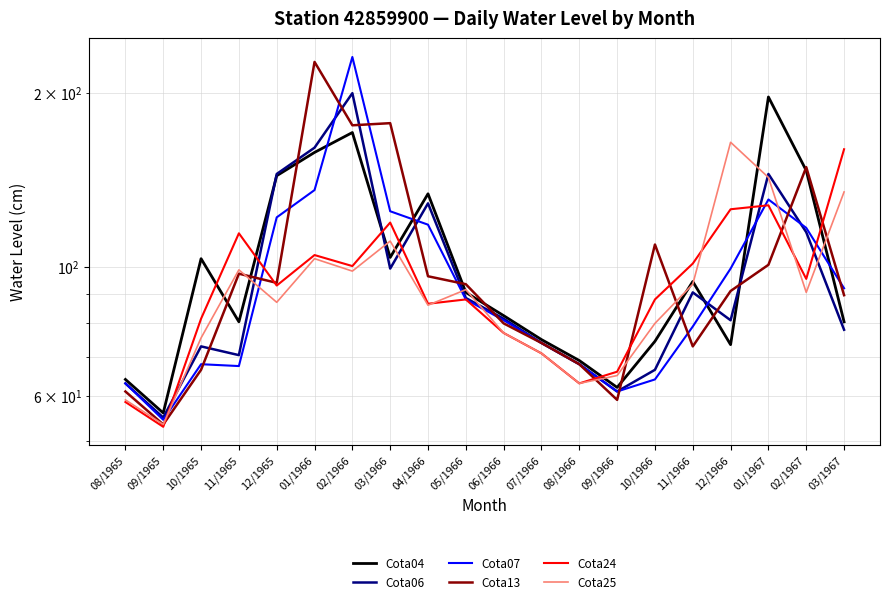

What position from the right is 02/1967?

2